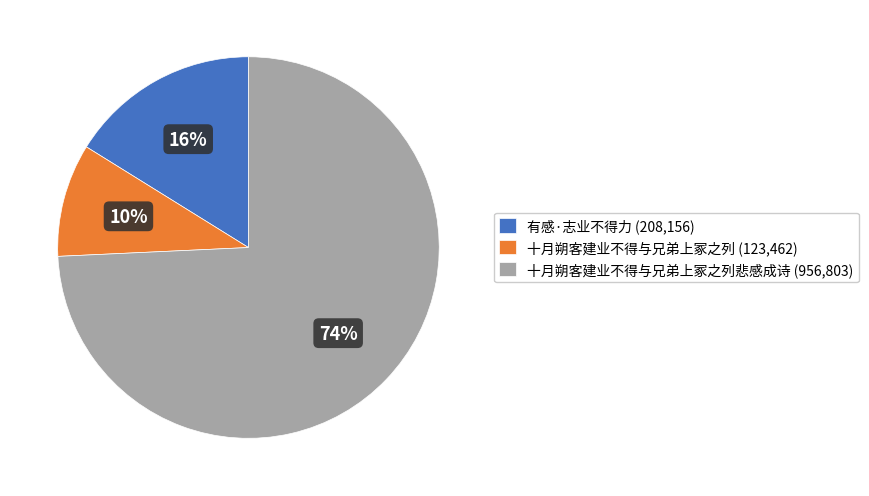

Approximately how many times larger is the value at 十月朔客建业不得与兄弟上冢之列 (123,462) compared to 有感·志业不得力 (208,156)?

0.6